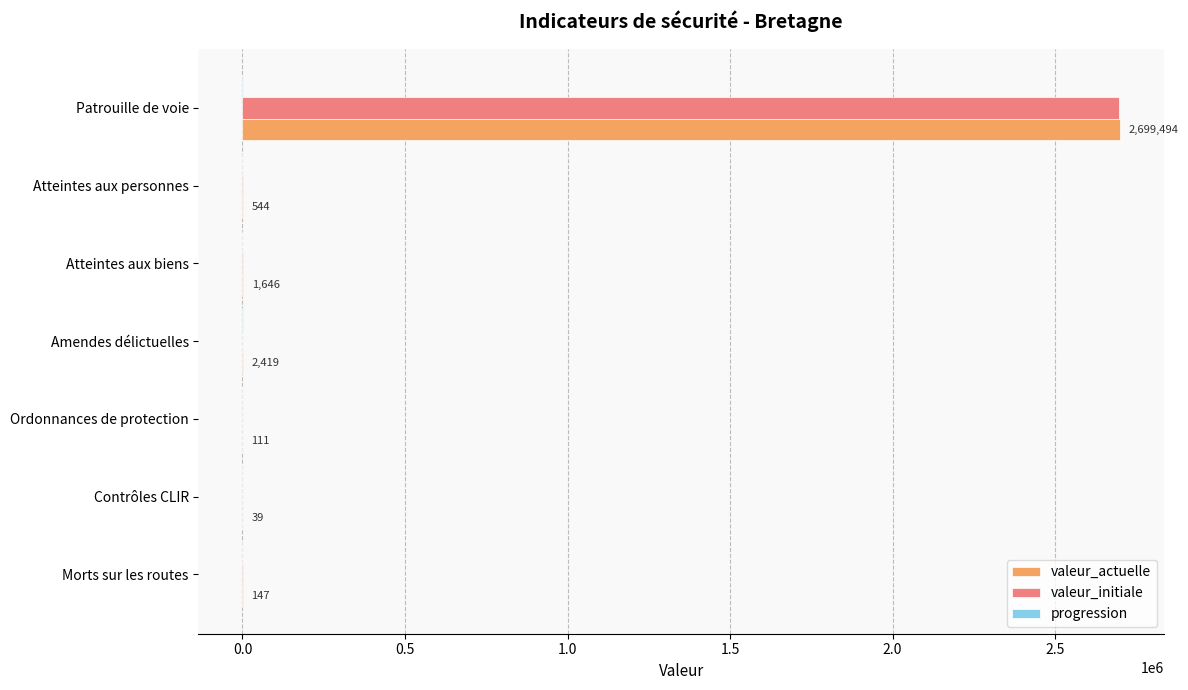

Between Patrouille de voie and Amendes délictuelles, which series saw the biggest shift?

valeur_actuelle